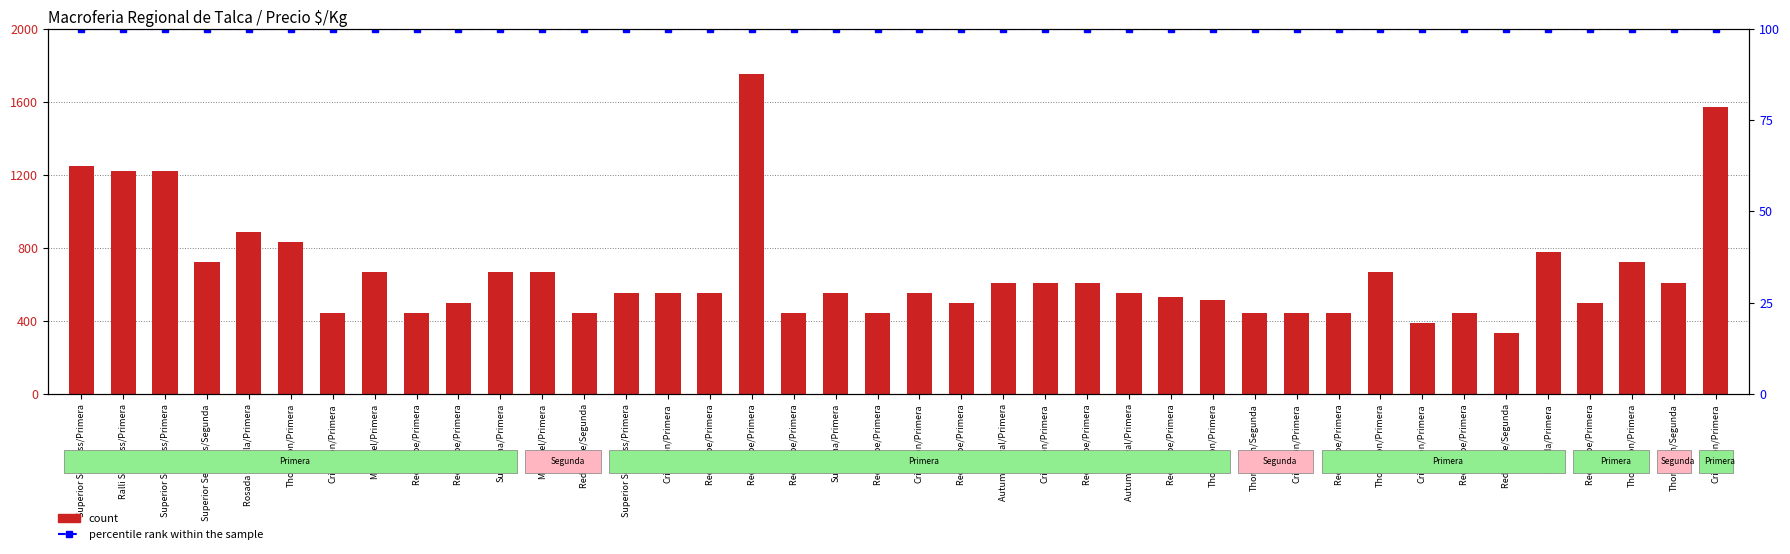

Reading right to left, extract all data points from this chart.

count: Crimpson/Primera=1570	Thompson/Segunda=611	Thompson/Primera=722	Red Globe/Primera=500	Rosada/Primera=778	Red Globe/Segunda=333	Red Globe/Primera=444	Crimpson/Primera=389	Thompson/Primera=667	Red Globe/Primera=444	Crimpson/Primera=444	Thompson/Segunda=444	Thompson/Primera=516	Red Globe/Primera=533	Autumn Royal/Primera=556	Red Globe/Primera=611	Crimpson/Primera=611	Autumn Royal/Primera=611	Red Globe/Primera=500	Crimpson/Primera=556	Red Globe/Primera=444	Sultanina/Primera=556	Red Globe/Primera=444	Red Globe/Primera=1750	Red Globe/Primera=556	Crimpson/Primera=556	Superior Seedless/Primera=556	Red Globe/Segunda=444	Moscatel/Primera=667	Sultanina/Primera=667	Red Globe/Primera=500	Red Globe/Primera=444	Moscatel/Primera=667	Crimpson/Primera=444	Thompson/Primera=833	Rosada pastilla/Primera=889	Superior Seedless/Segunda=722	Superior Seedless/Primera=1222	Ralli Seedless/Primera=1222	Superior Seedless/Primera=1250
percentile rank within the sample: Crimpson/Primera=100	Thompson/Segunda=100	Thompson/Primera=100	Red Globe/Primera=100	Rosada/Primera=100	Red Globe/Segunda=100	Red Globe/Primera=100	Crimpson/Primera=100	Thompson/Primera=100	Red Globe/Primera=100	Crimpson/Primera=100	Thompson/Segunda=100	Thompson/Primera=100	Red Globe/Primera=100	Autumn Royal/Primera=100	Red Globe/Primera=100	Crimpson/Primera=100	Autumn Royal/Primera=100	Red Globe/Primera=100	Crimpson/Primera=100	Red Globe/Primera=100	Sultanina/Primera=100	Red Globe/Primera=100	Red Globe/Primera=100	Red Globe/Primera=100	Crimpson/Primera=100	Superior Seedless/Primera=100	Red Globe/Segunda=100	Moscatel/Primera=100	Sultanina/Primera=100	Red Globe/Primera=100	Red Globe/Primera=100	Moscatel/Primera=100	Crimpson/Primera=100	Thompson/Primera=100	Rosada pastilla/Primera=100	Superior Seedless/Segunda=100	Superior Seedless/Primera=100	Ralli Seedless/Primera=100	Superior Seedless/Primera=100